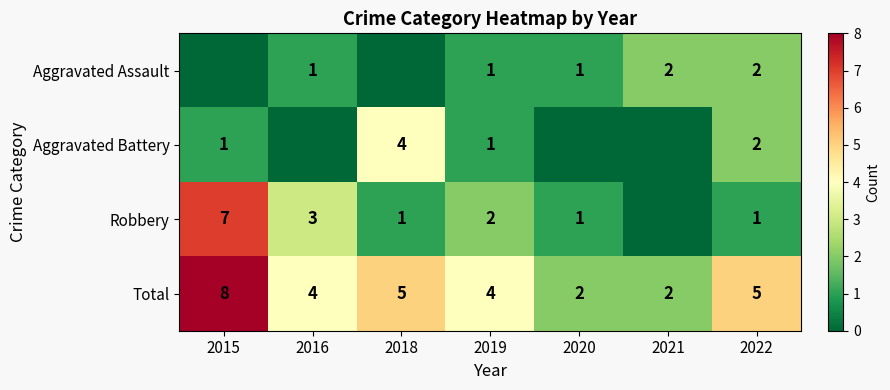

What is the difference between the maximum and minimum values in the Total series?

6